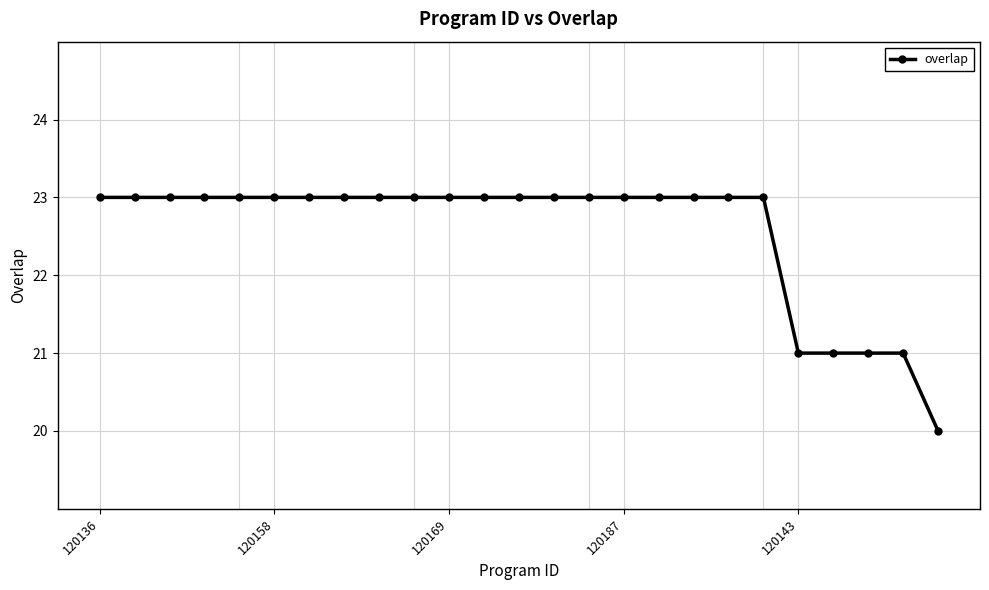

How many categories are shown in the chart?

25